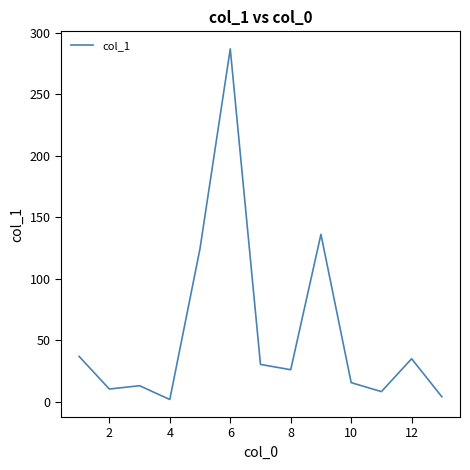

What is the greatest value displayed?

286.8